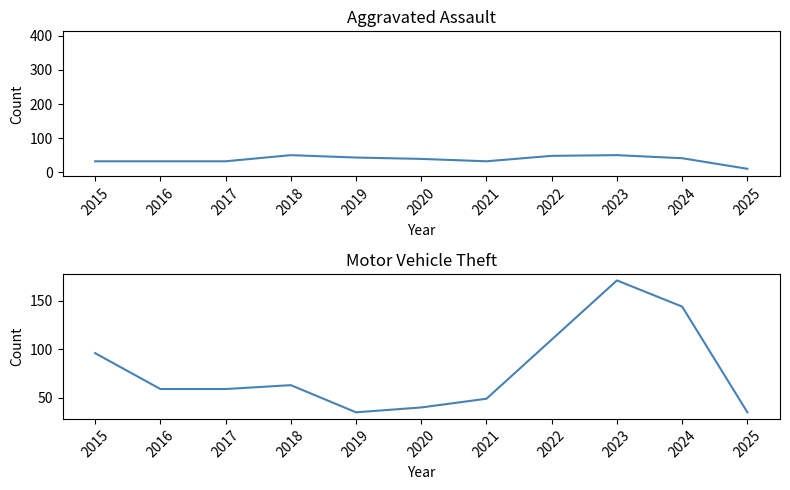

Where is Theft nearest to the value 247?

2020